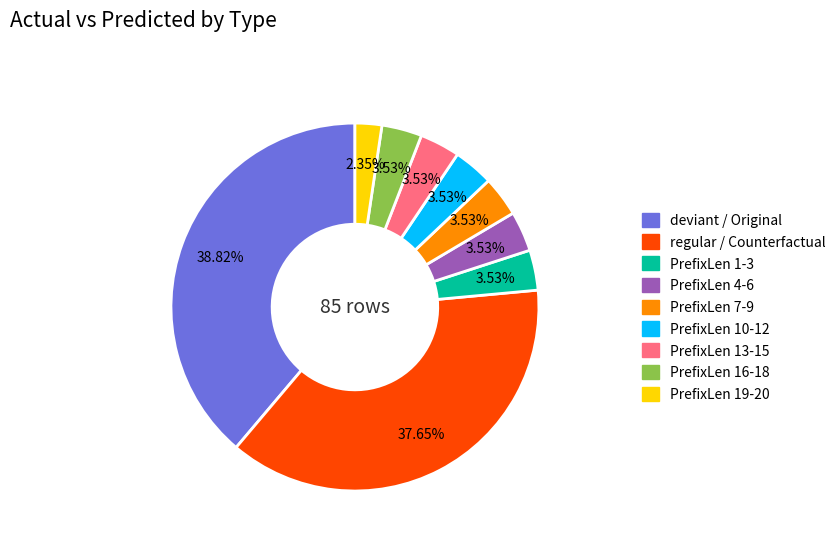

Does any single category account for the majority?

No